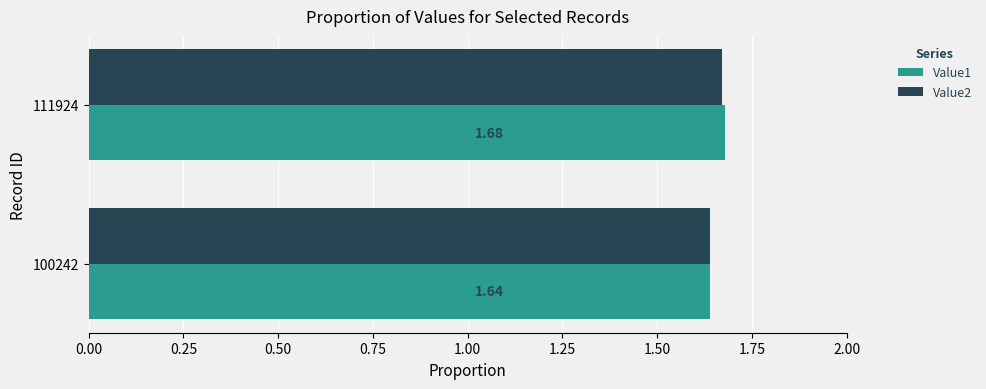

At 111924, list the series in order from largest to smallest.

Value1, Value2